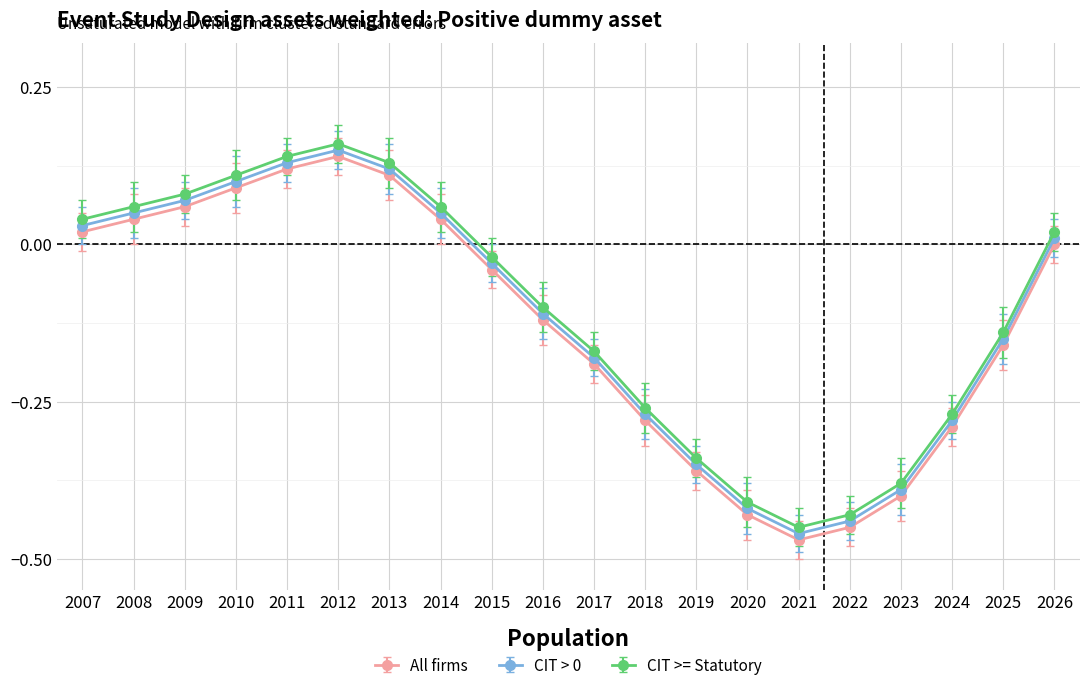

Which series has the largest total across all categories?

CIT >= Statutory